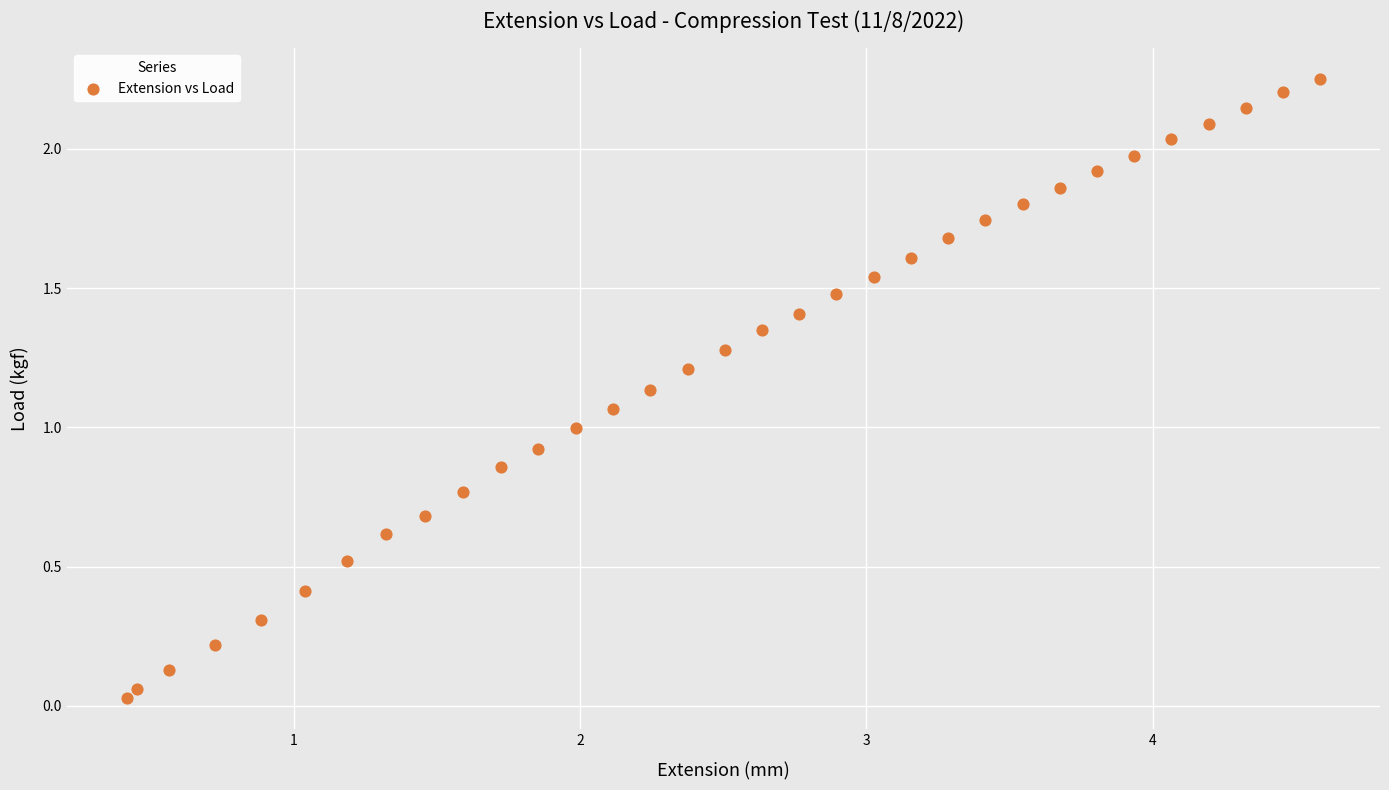

What is the range of X values (max minus min)?

4.2